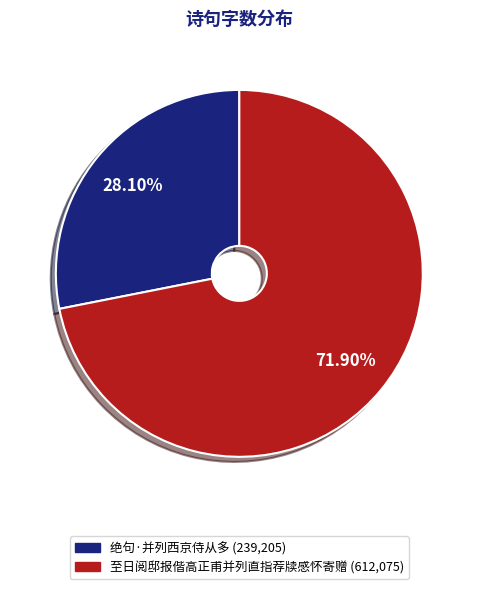

Between 至日阅邸报偕高正甫并列直指荐牍感怀寄赠 and 绝句·并列西京侍从多, which is larger?

至日阅邸报偕高正甫并列直指荐牍感怀寄赠